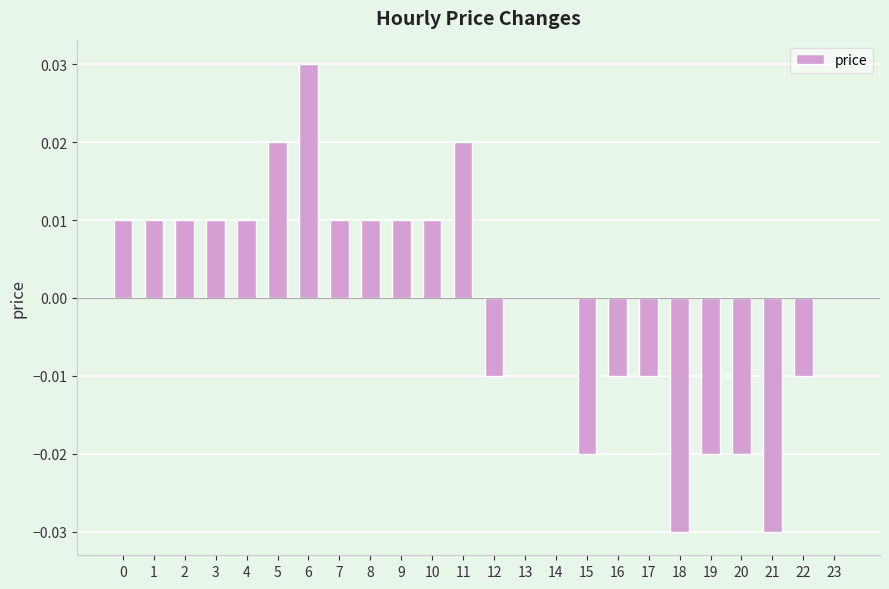

How many data points does each series have?

24